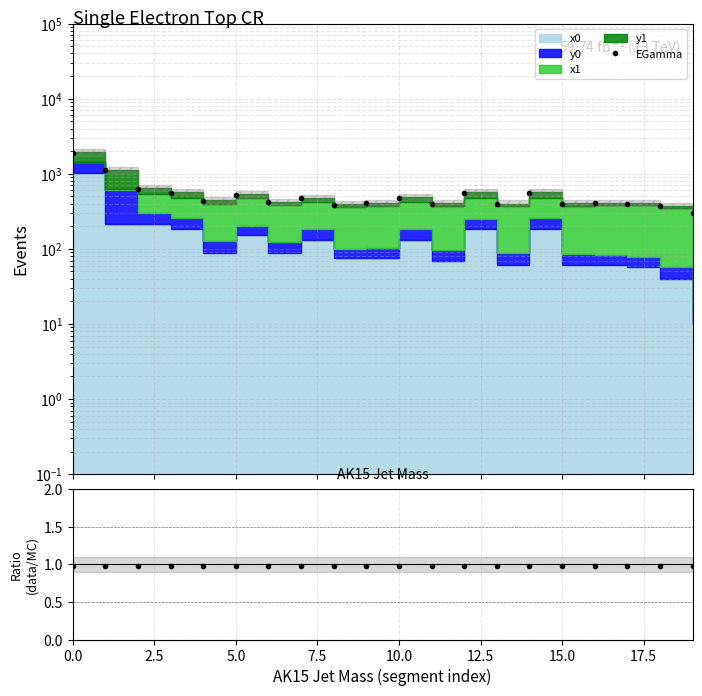

How many lines are shown in the chart?

2